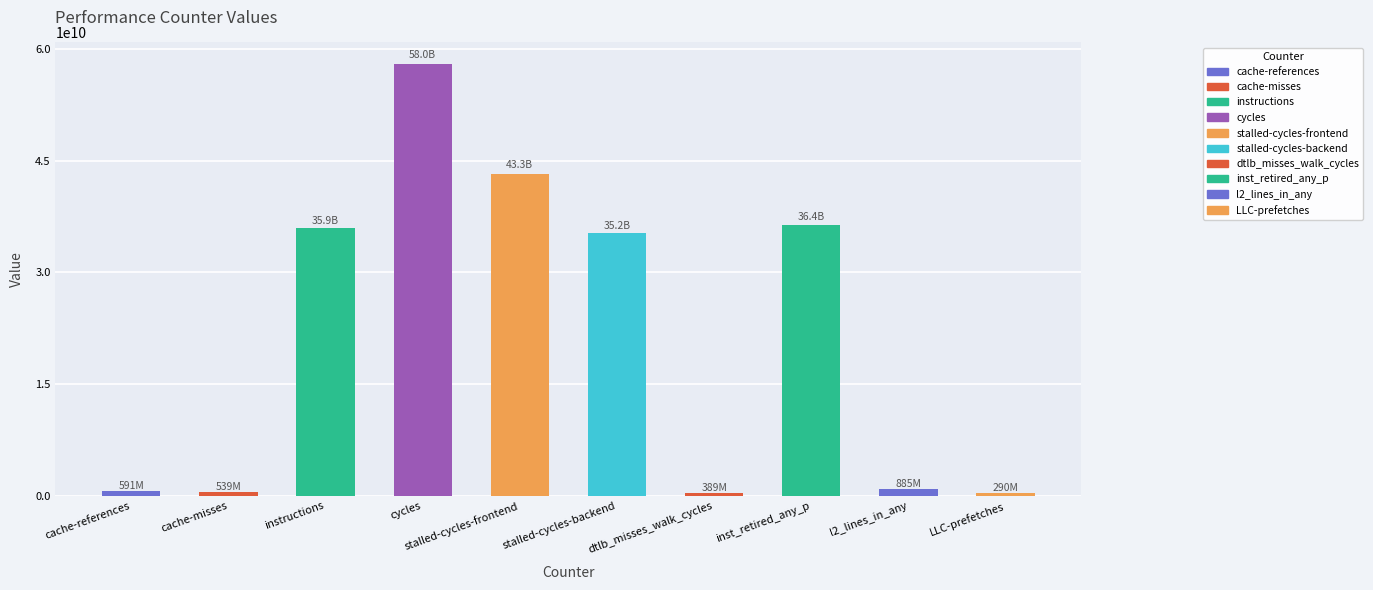

Is it true that the value at stalled-cycles-backend is 46436543887?

False